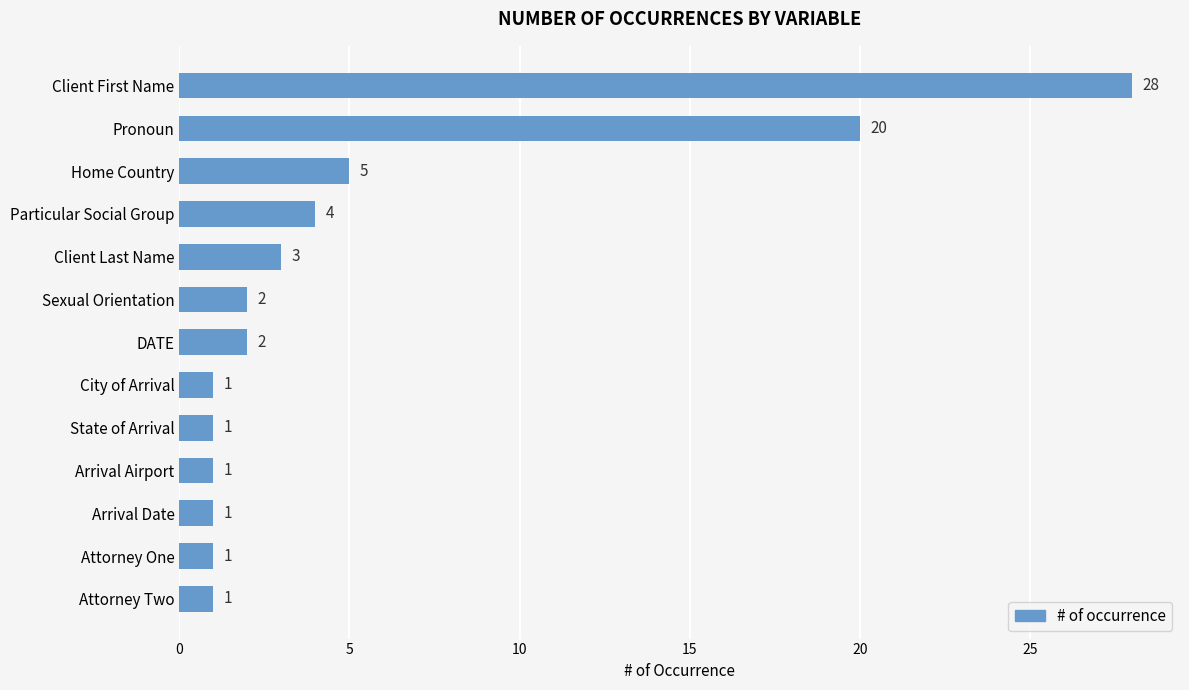

What is the value of the 9th bar from the top?

1